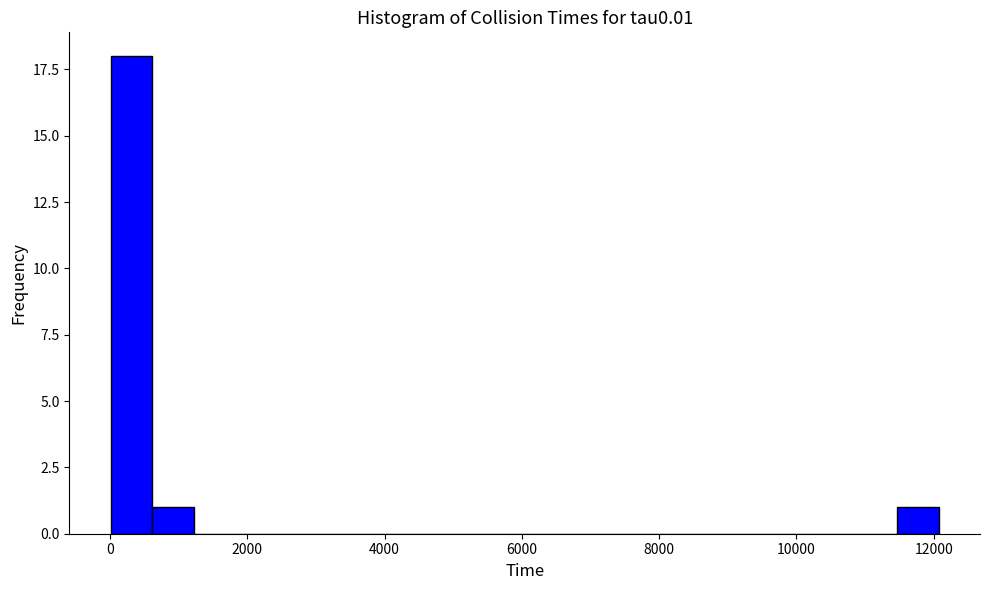

Around what value on the x-axis is the tallest bar? Give the approximate position of its centre, as read against the axis.

400